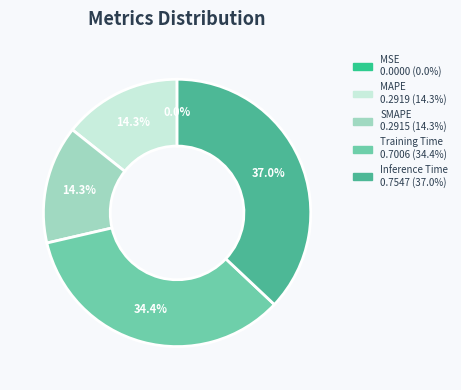

Is MSE the majority of the pie?

No